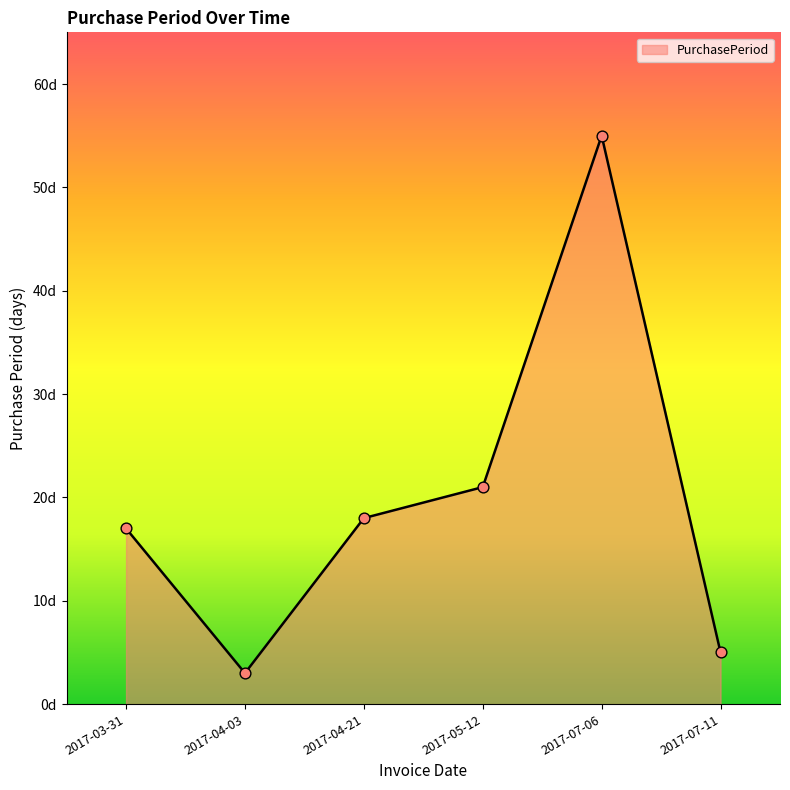

Approximately how many times larger is the value at 2017-07-06 compared to 2017-04-21?

3.1